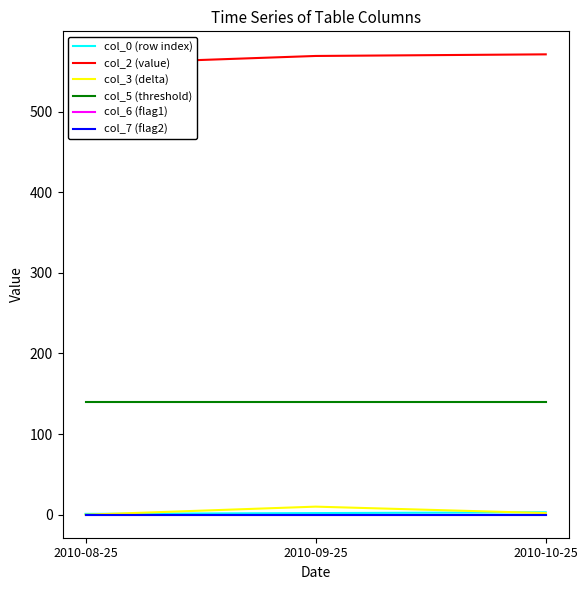

At which label does col_3 (delta) first exceed 2?

2010-09-25